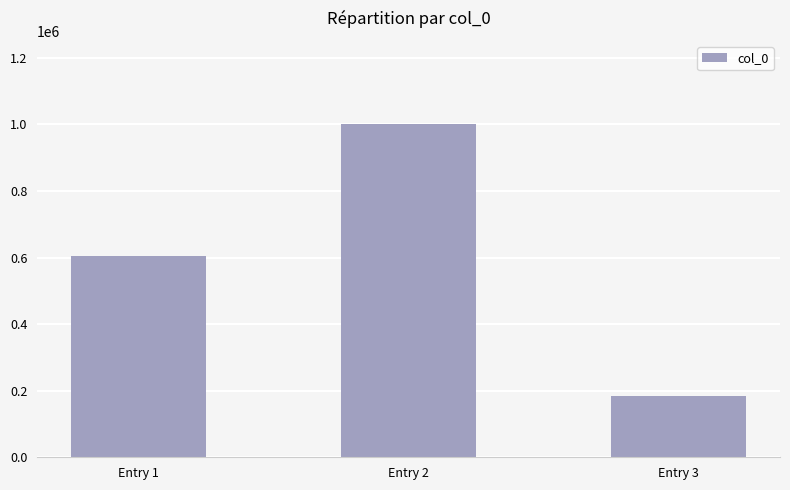

Between Entry 2 and Entry 3, which is larger?

Entry 2